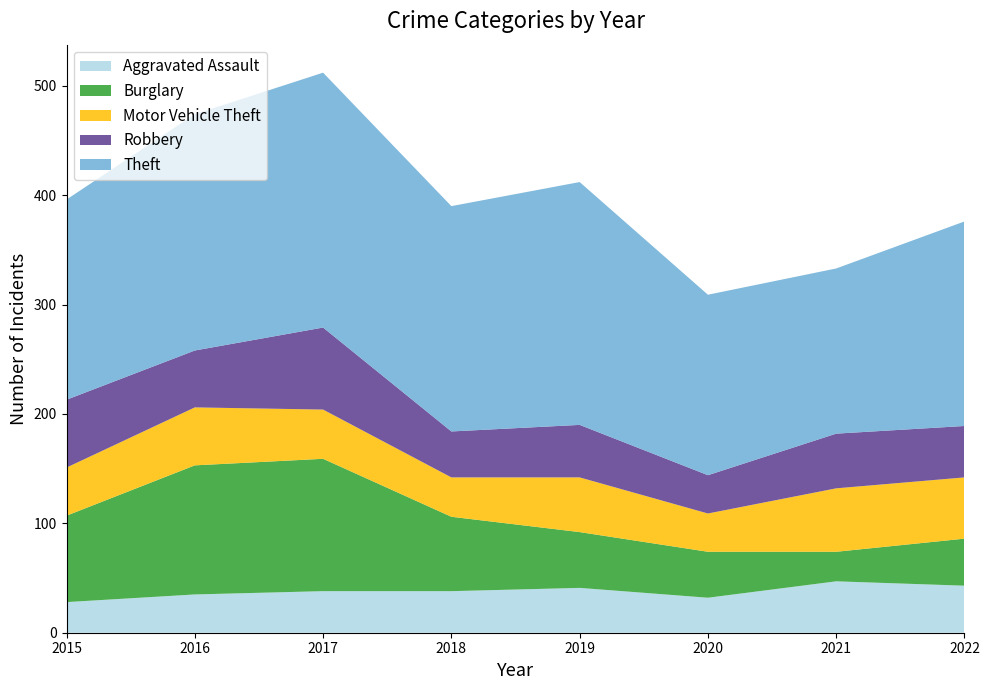

Reading left to right, extract all data points from this chart.

Aggravated Assault: 28	35	38	38	41	32	47	43
Burglary: 79	118	121	68	51	42	27	43
Motor Vehicle Theft: 44	53	45	36	50	35	58	56
Robbery: 62	52	75	42	48	35	50	47
Theft: 183	216	233	206	222	165	151	187